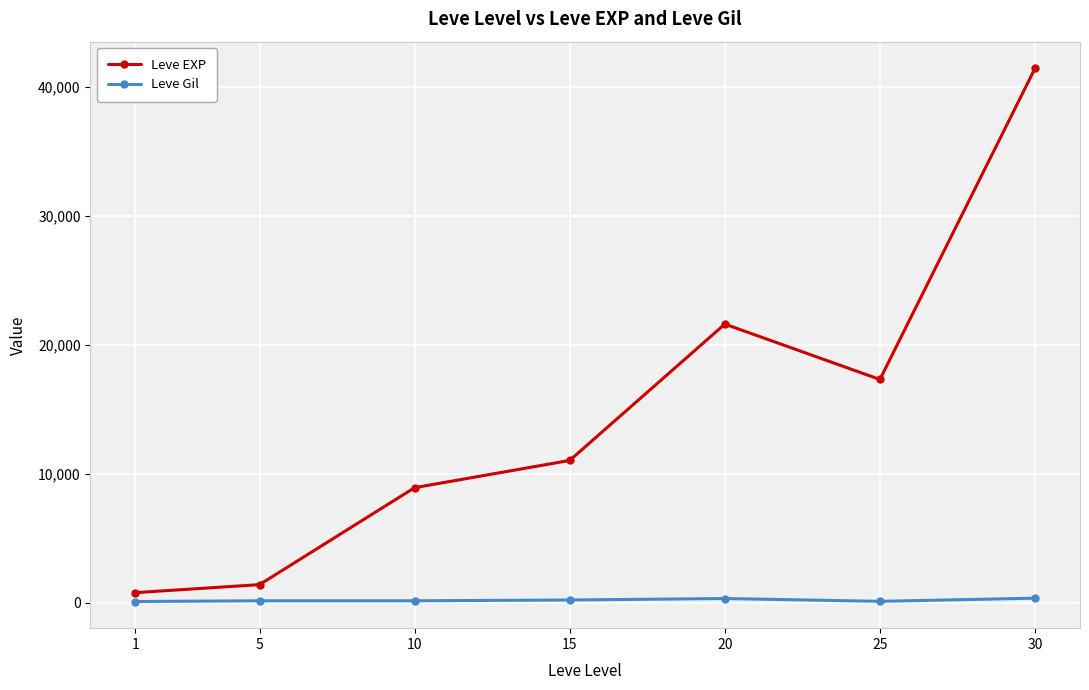

Where is the first local maximum for Leve EXP?

20